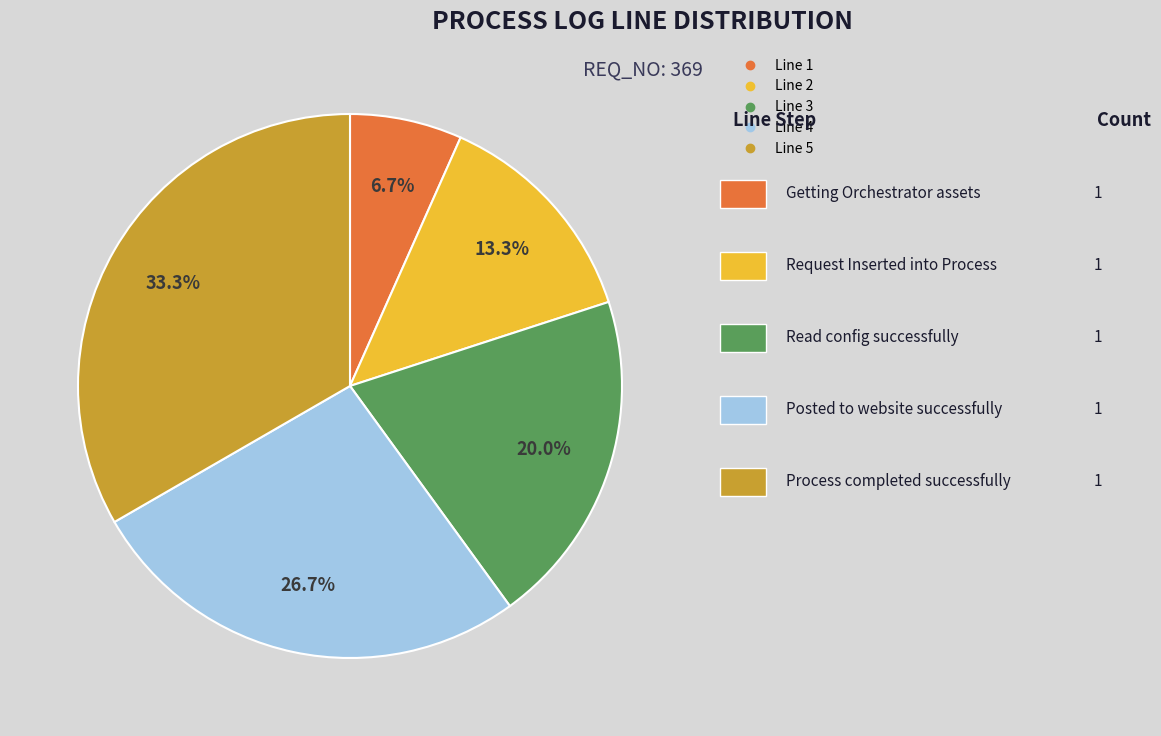

Is there a majority slice in this chart?

No